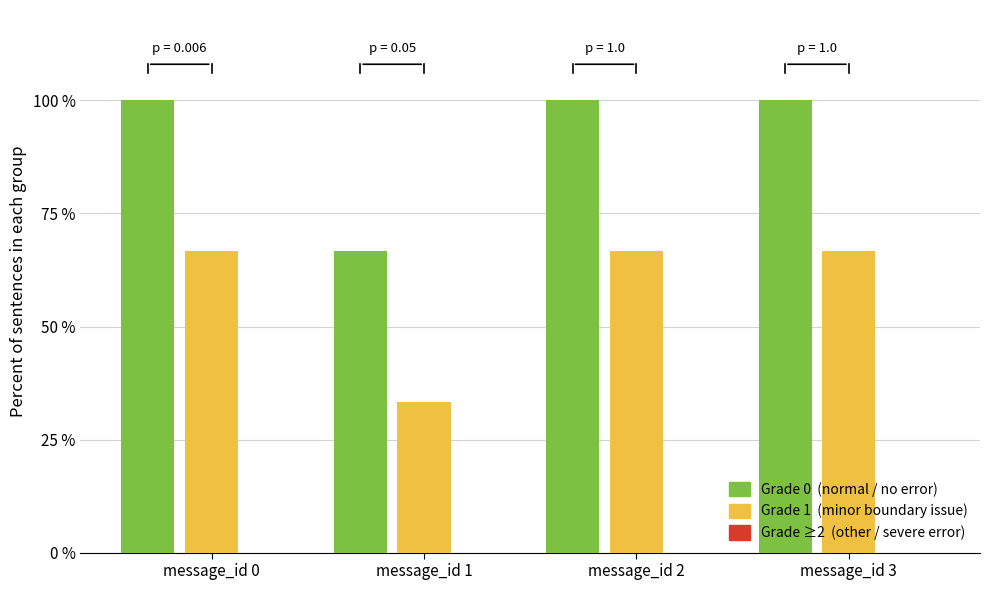

What is the total value across all series at message_id 3?

166.7